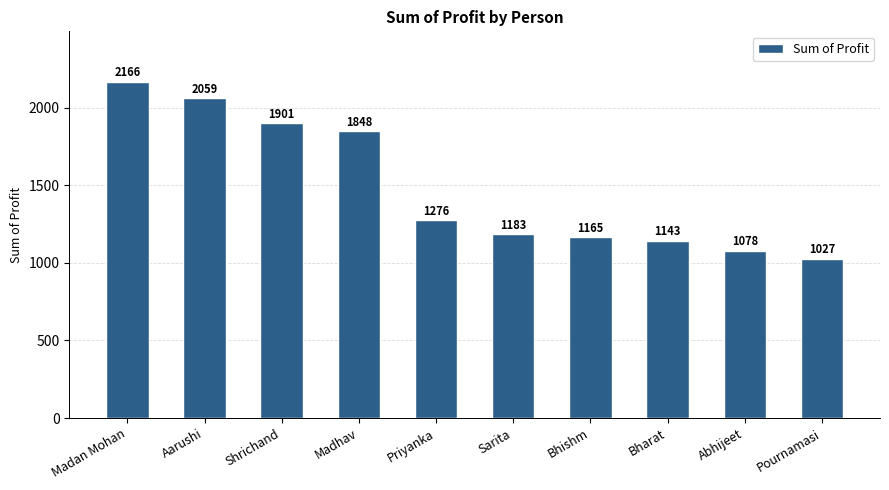

What position from the right is Abhijeet?

2